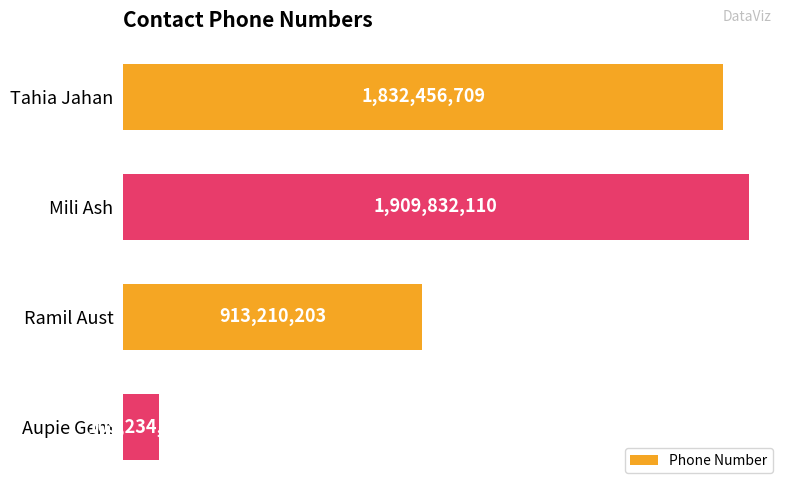

What is the difference between the maximum and second lowest values?

996621907